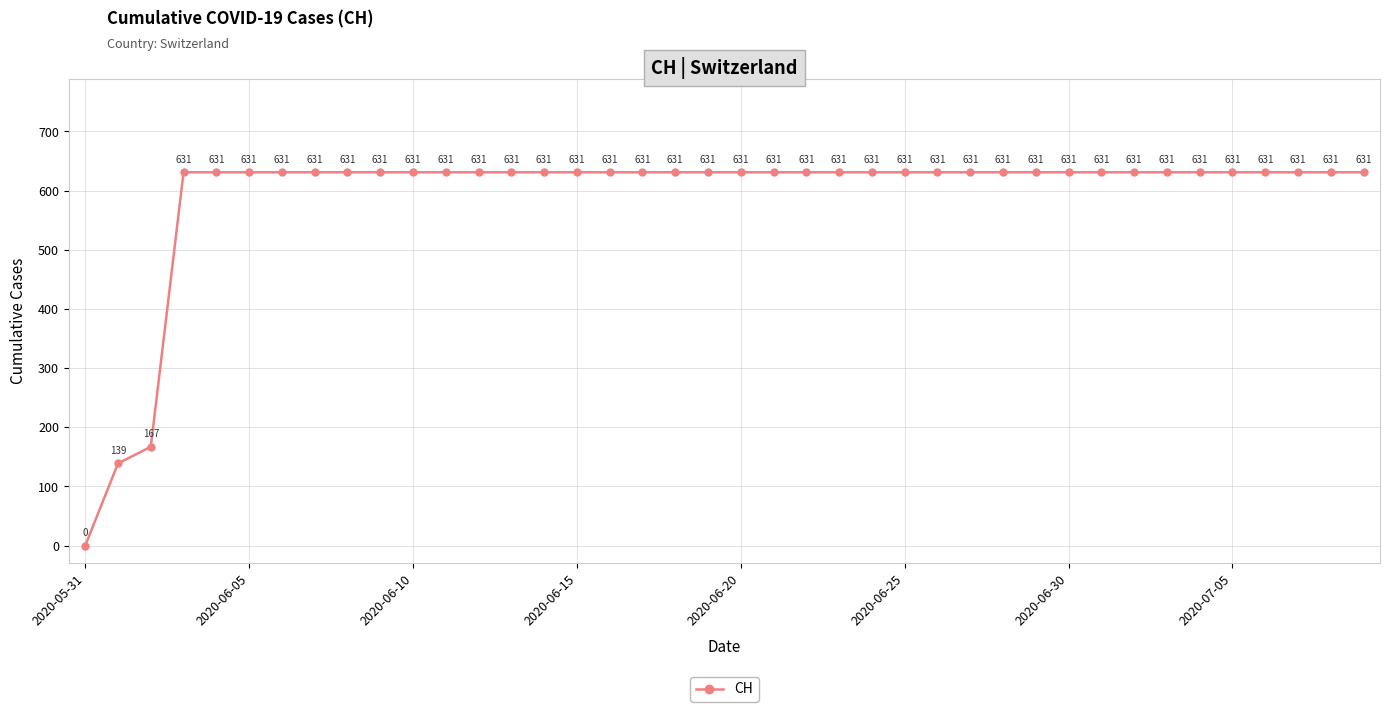

What is the difference between the maximum and minimum values?

631